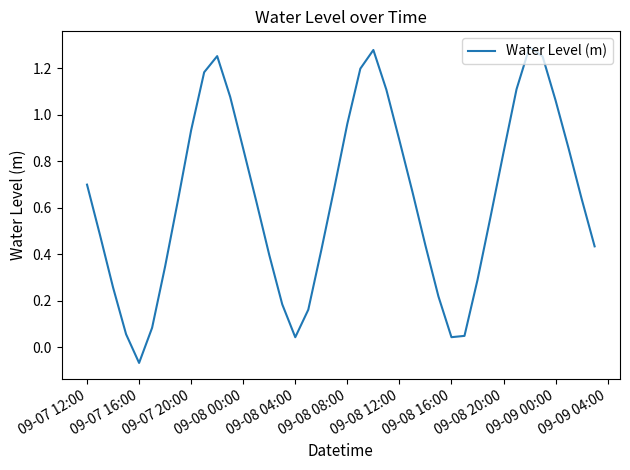

Does the chart display data point markers on the line(s)?

No